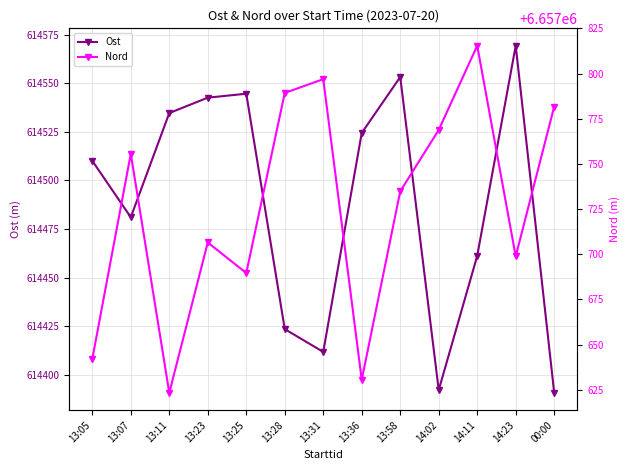

True or false: Ost and Nord cross at least once.

False